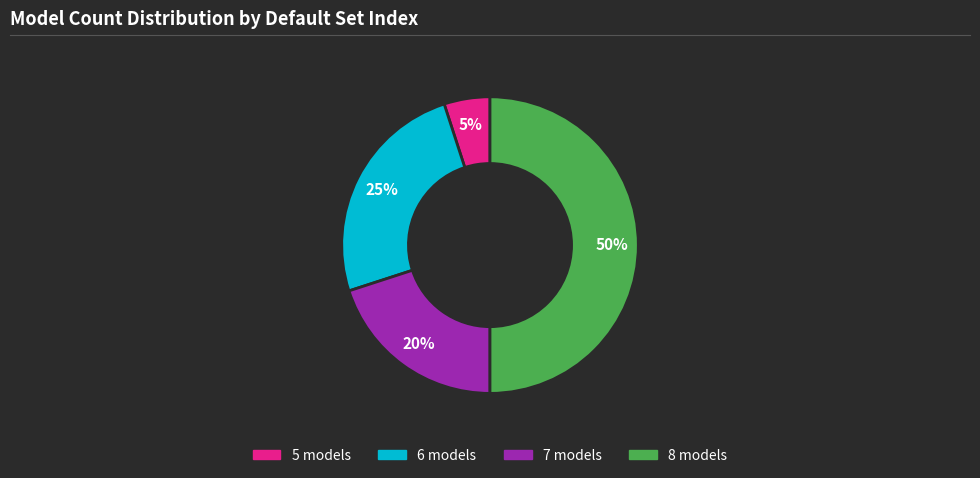

To the nearest percent, what is the average slice percentage?

25%